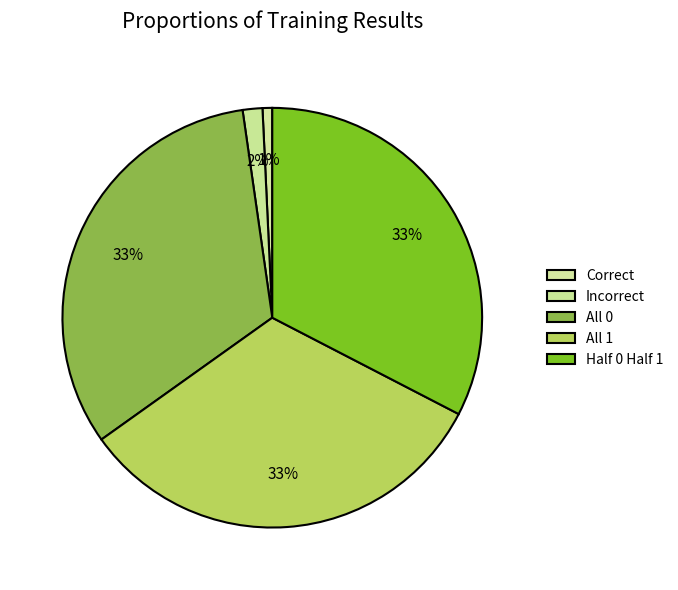

What is the ratio of the value at All 0 to the value at Half 0 Half 1?

1.0